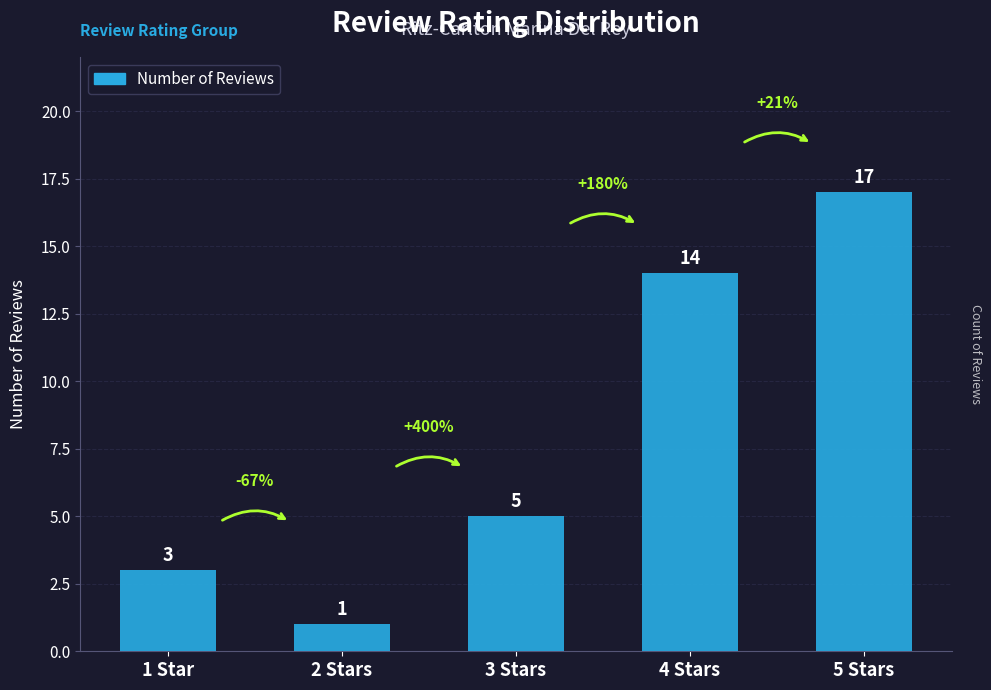

Does the chart contain any negative values?

No